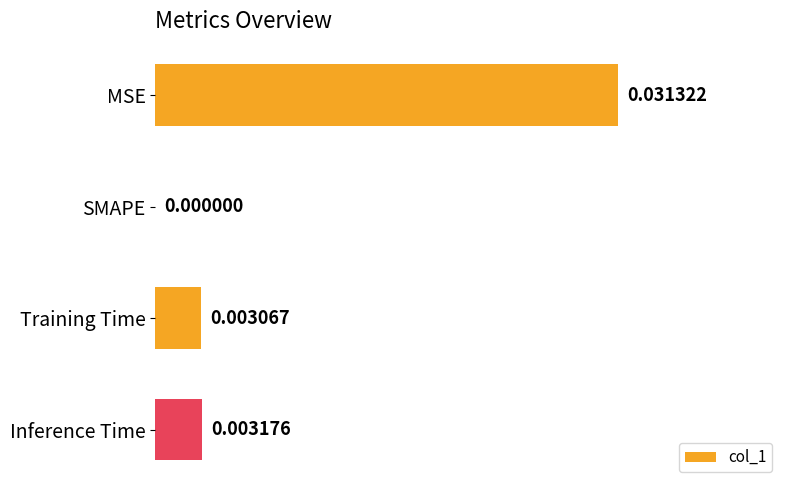

Which label corresponds to the largest value in the chart?

MSE